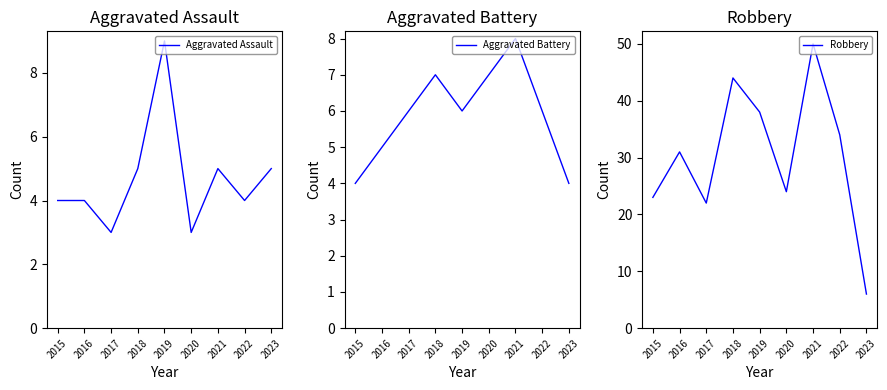

What is the difference between the second highest and second lowest values in the Aggravated Assault series?

2